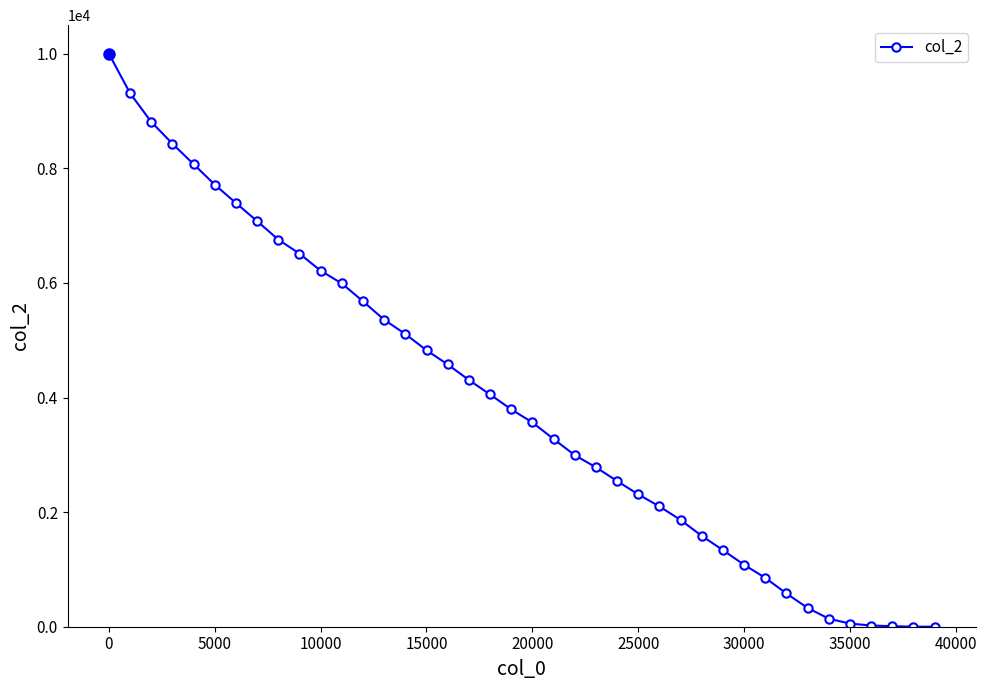

What is the maximum value shown in the chart?

10000